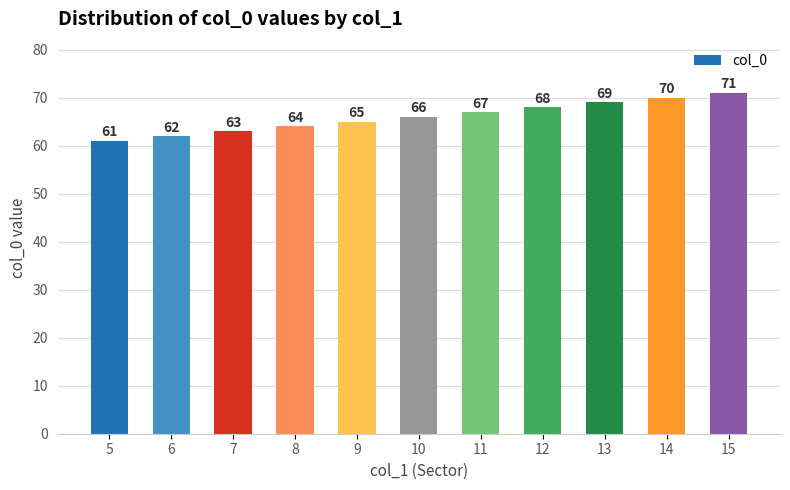

What is the maximum value shown in the chart?

71